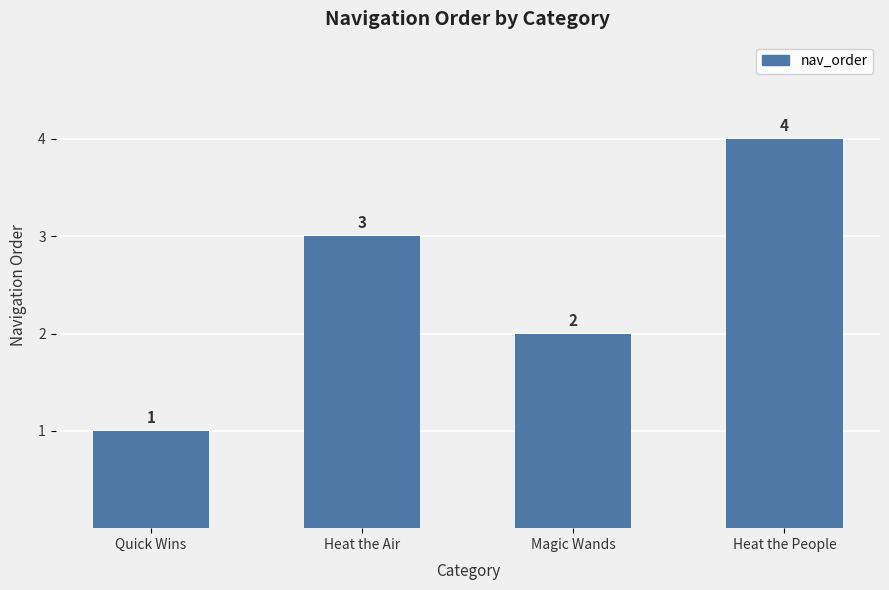

Reading left to right, extract all data points from this chart.

Quick Wins=1	Heat the Air=3	Magic Wands=2	Heat the People=4